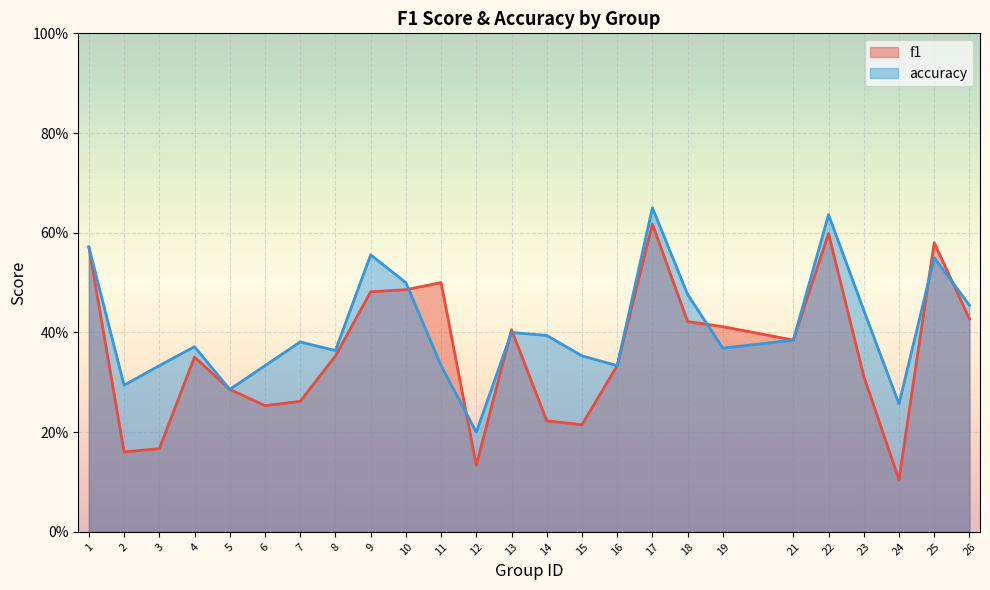

What is the sum of all f1 values?

9.0